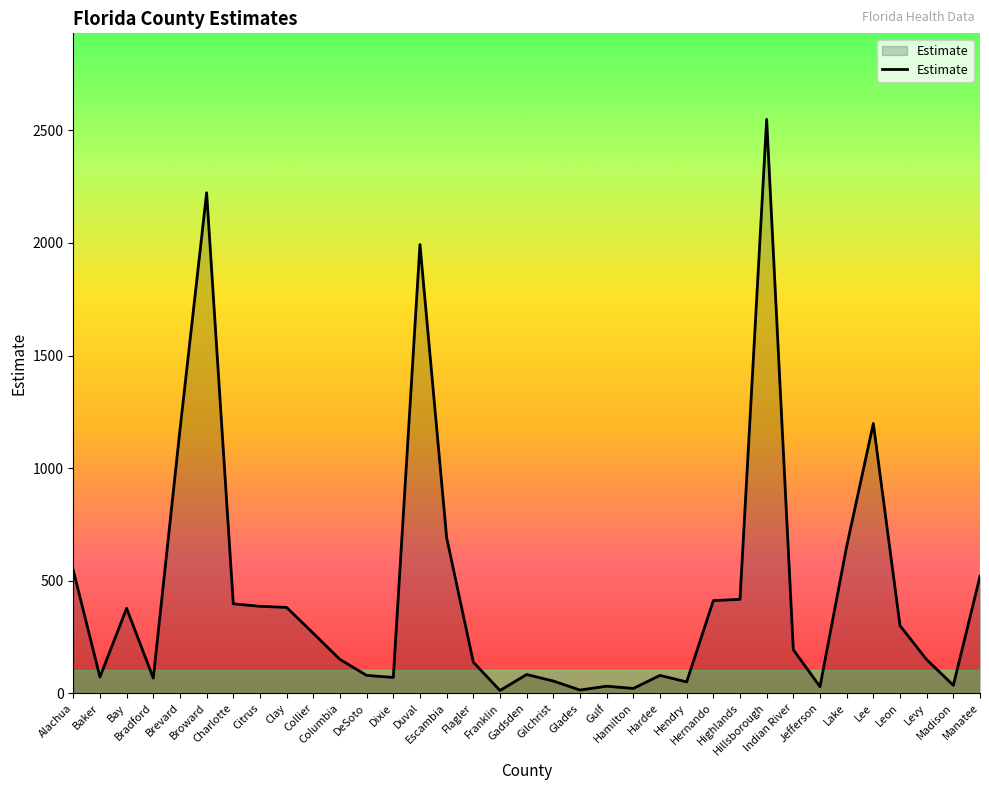

What is the difference between the maximum and minimum values?

2537